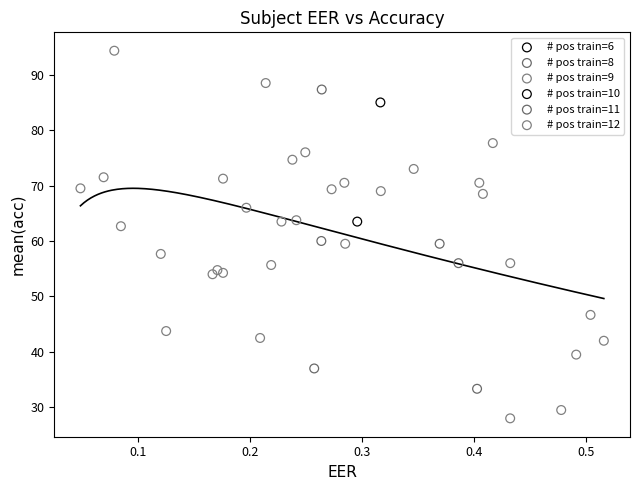

What are all the series names shown in the legend?

# pos train=6, # pos train=8, # pos train=9, # pos train=10, # pos train=11, # pos train=12